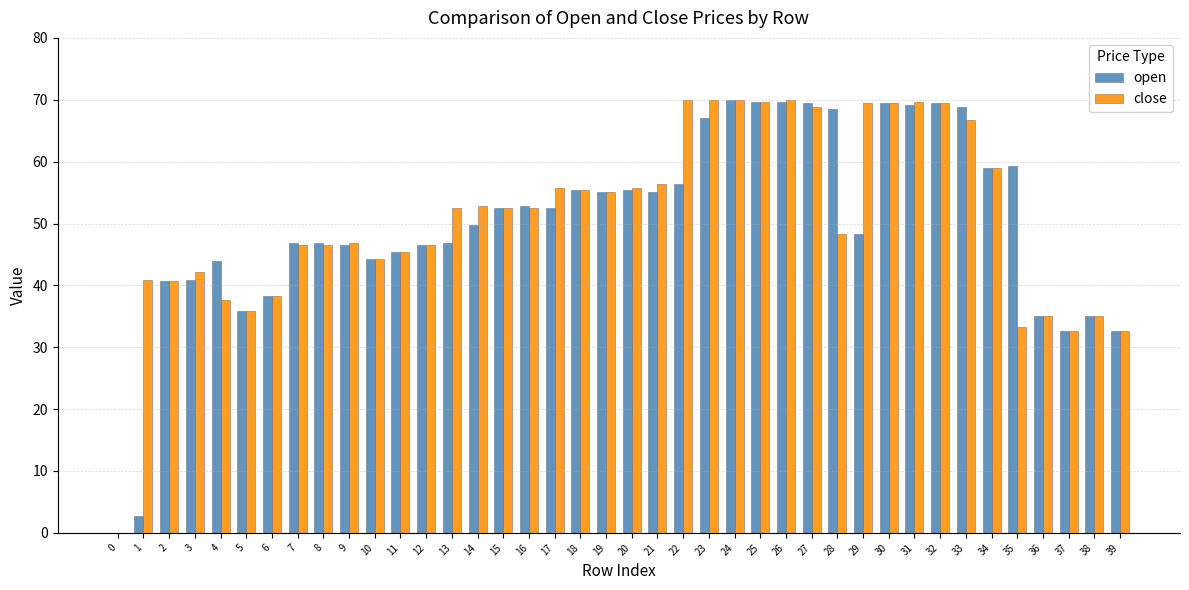

Does the chart contain stacked bars?

No